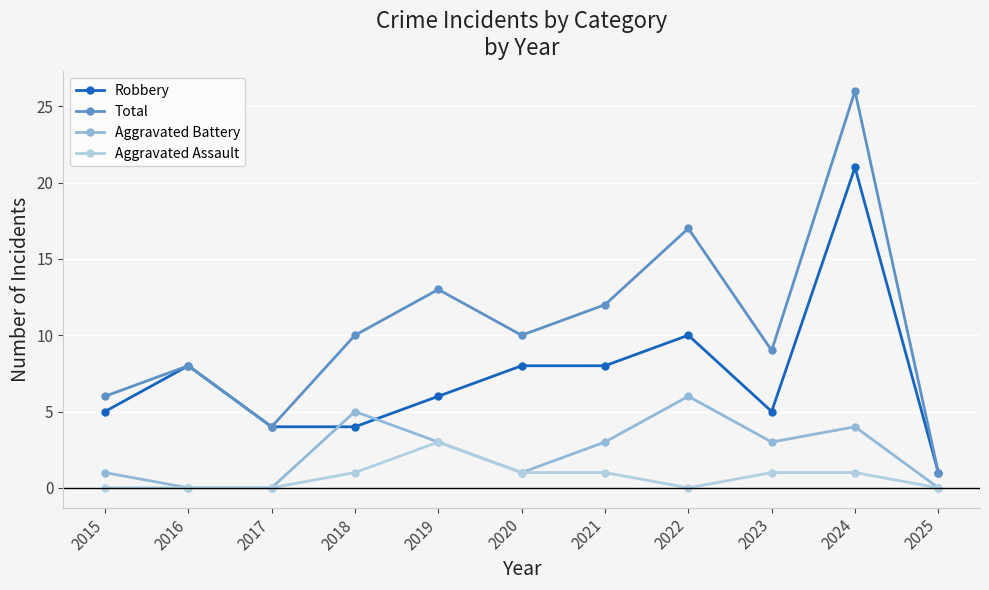

The Aggravated Battery series shows 0 at 2025. True or false?

True